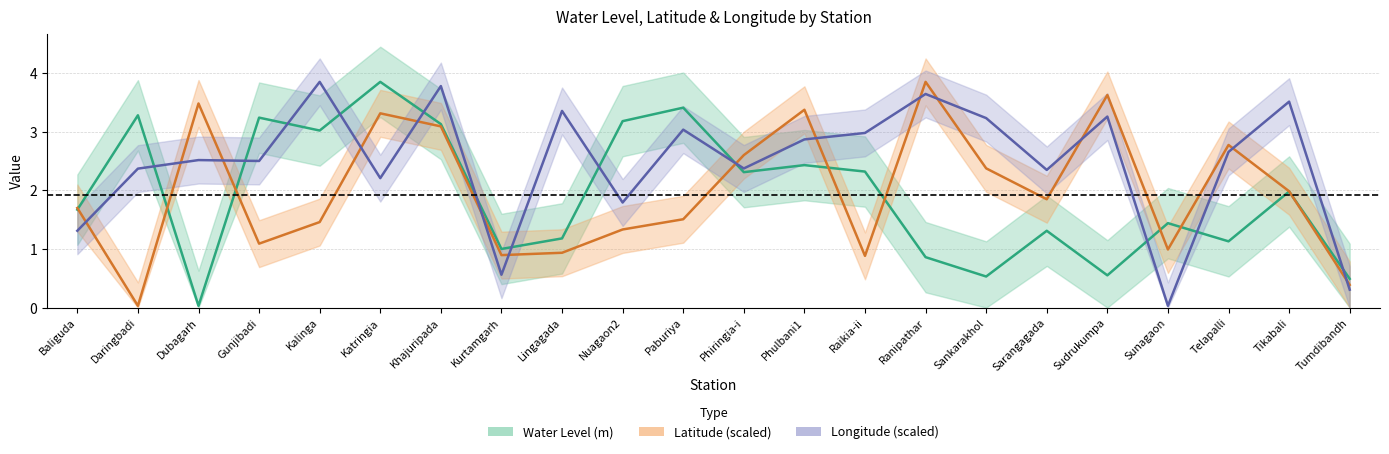

Where is Longitude (scaled) nearest to the value 1?

Baliguda